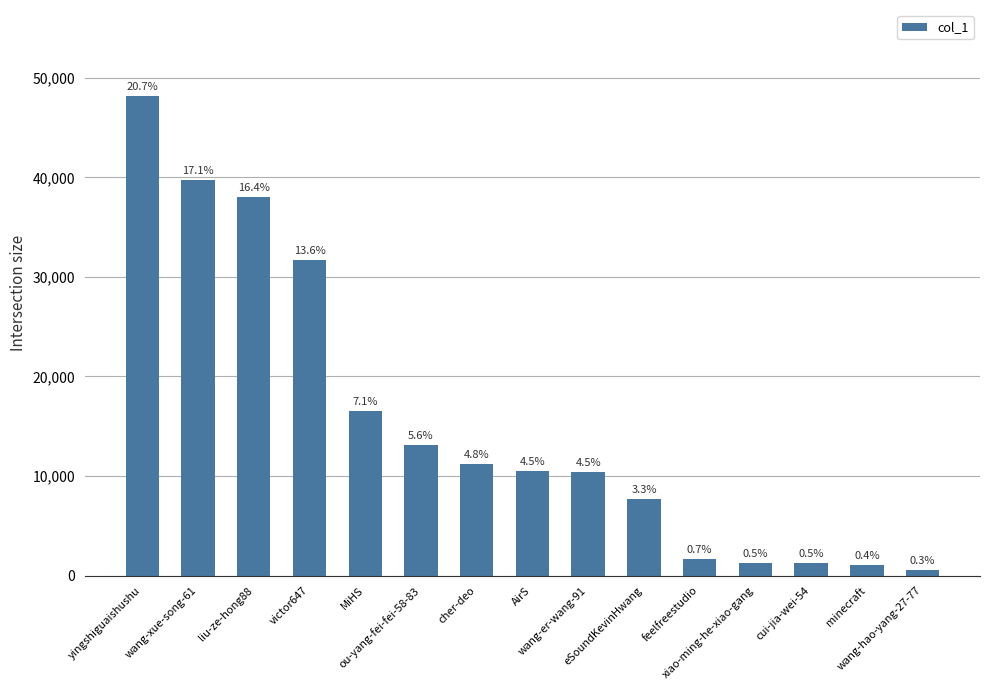

Are the bars horizontal?

No